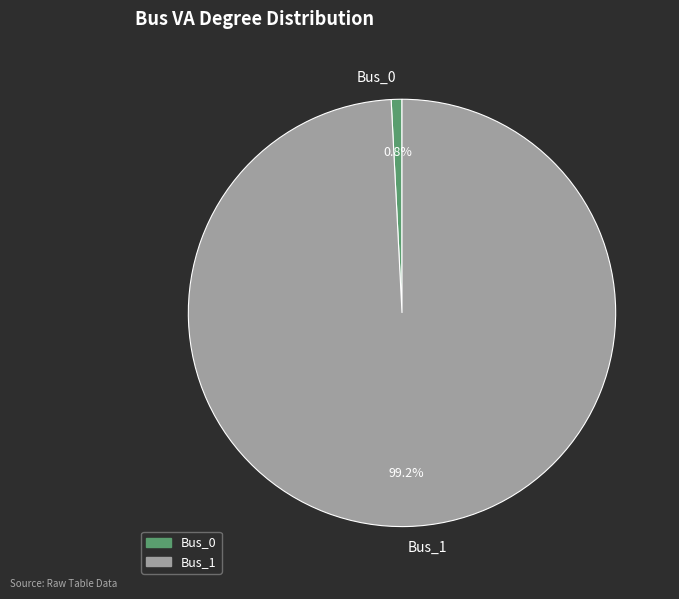

True or false: Bus_1 accounts for 99% of the total.

True